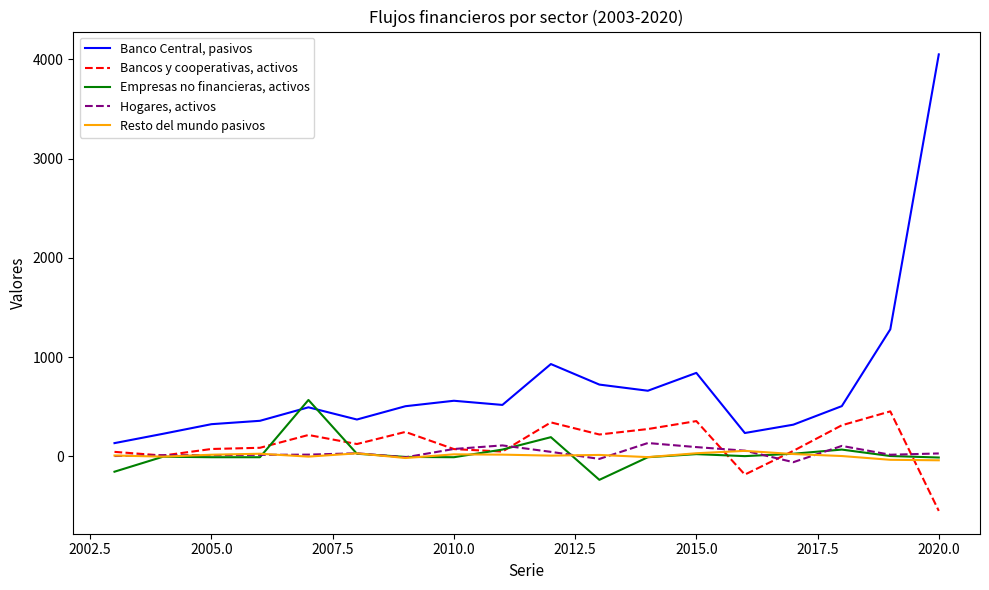

True or false: Resto del mundo pasivos and Banco Central, pasivos intersect in this chart.

False